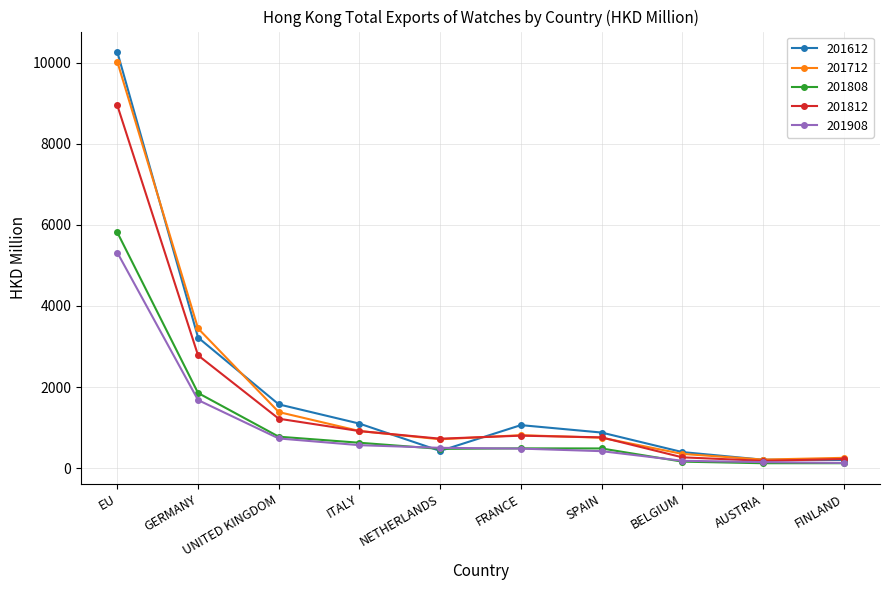

What is the difference between the maximum and minimum values in the 201612 series?

10060.7